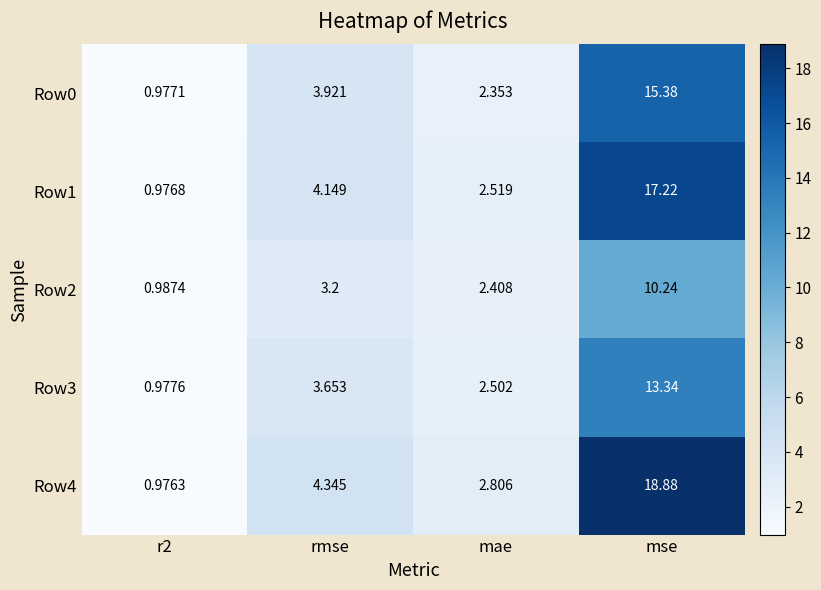

Is the value of Row3 at mae greater than the value of Row1 at mae?

No